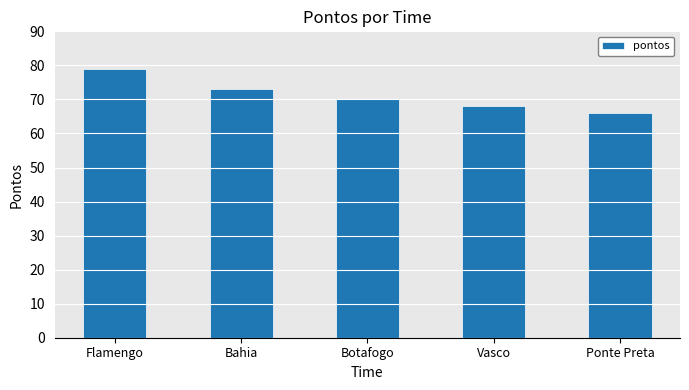

What is the change in value from Flamengo to Vasco?

-11